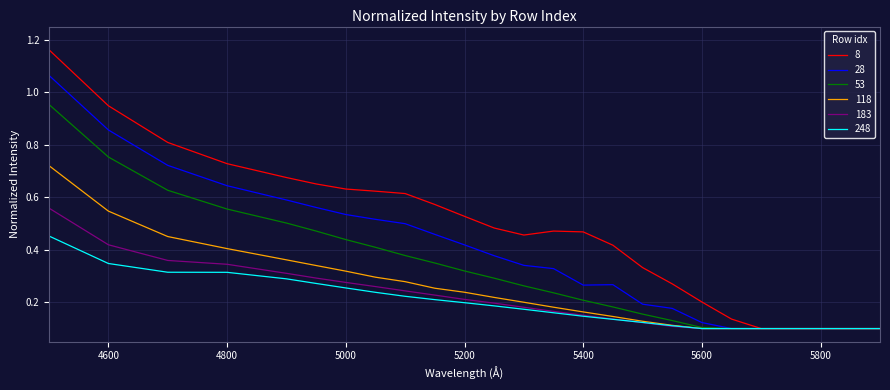

Which series has the largest total across all categories?

8